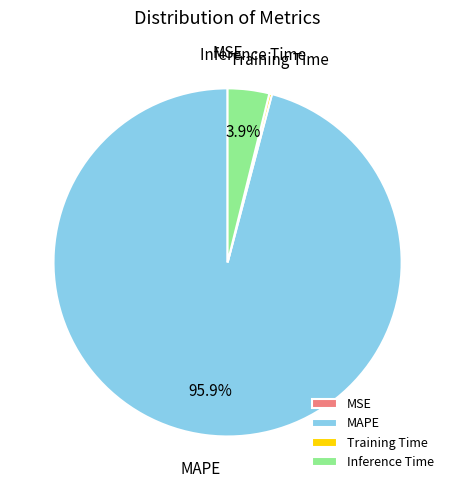

Does Inference Time represent more than half of the total?

No